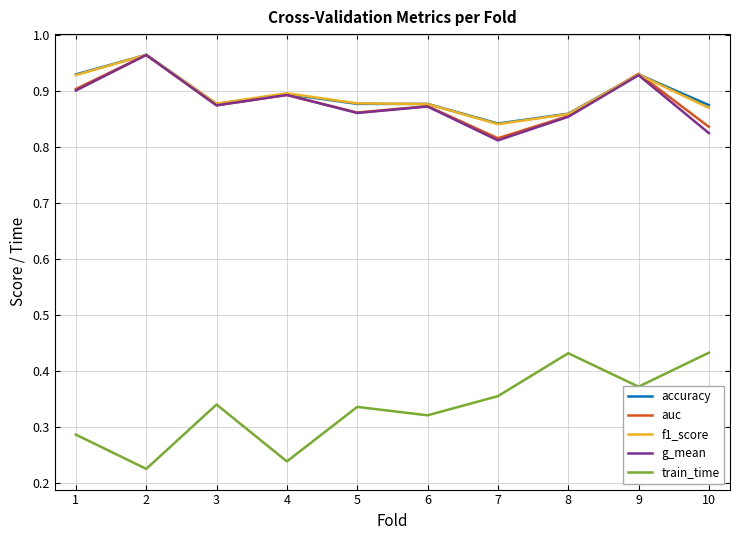

What is the total value across all series at 1?

3.9